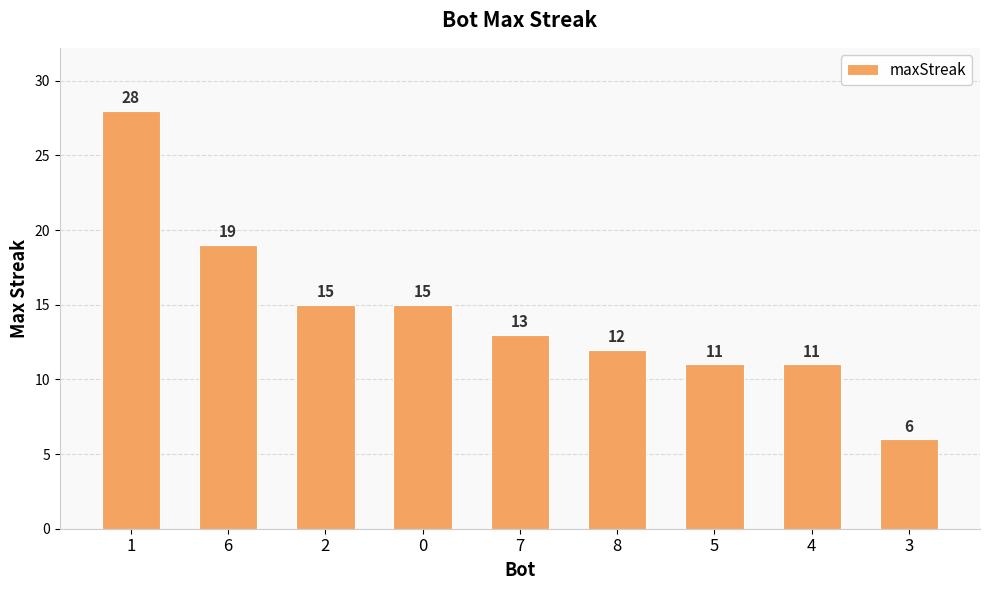

Which label corresponds to the largest value in the chart?

1